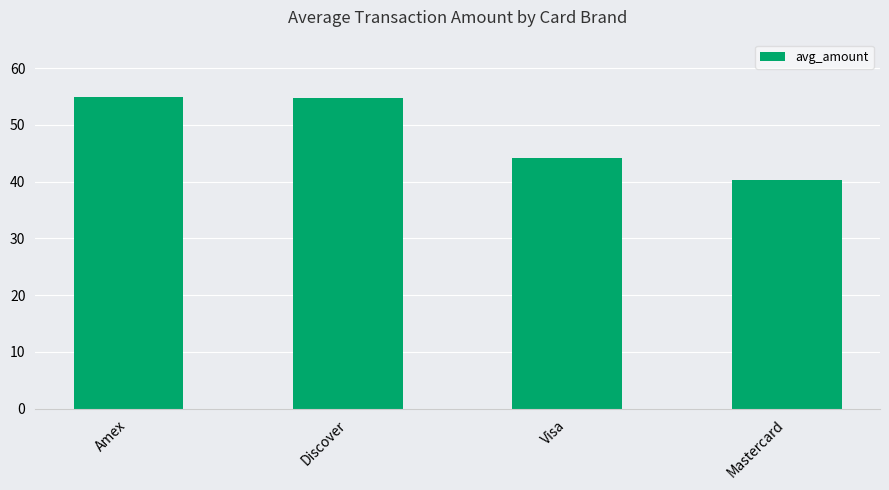

What position from the right is Discover?

3